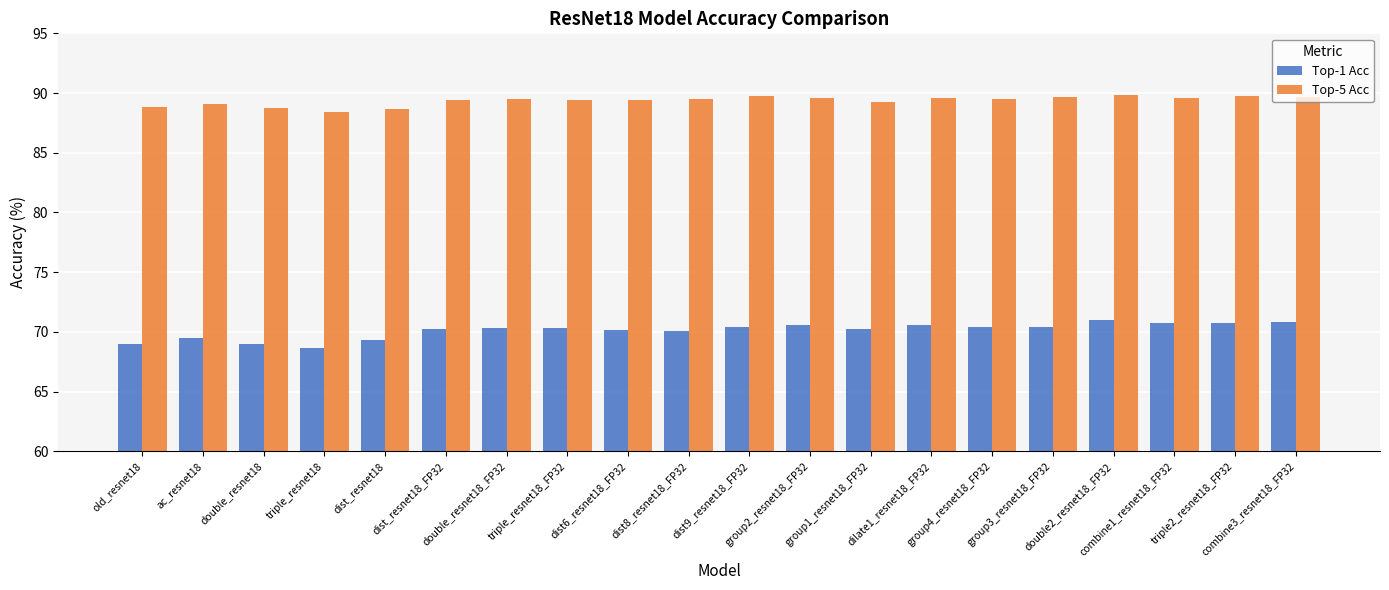

What is the greatest value displayed?

89.8